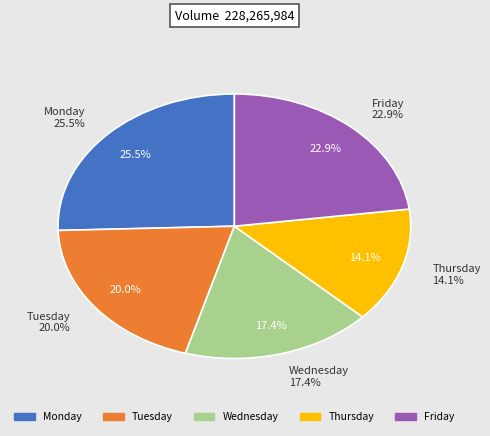

Does Monday account for over 50% of the chart?

No